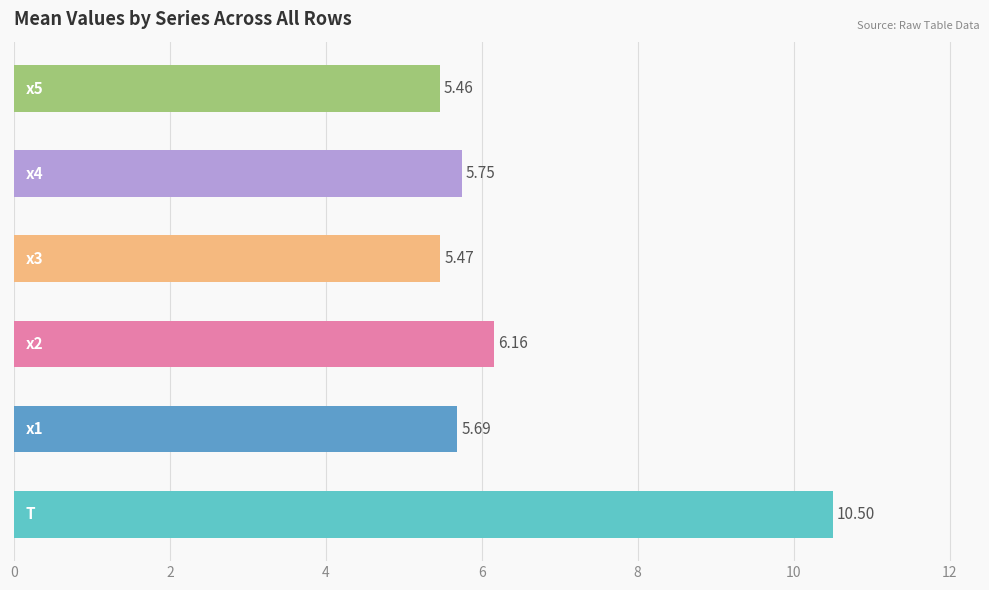

How many bars are there in each group?

6